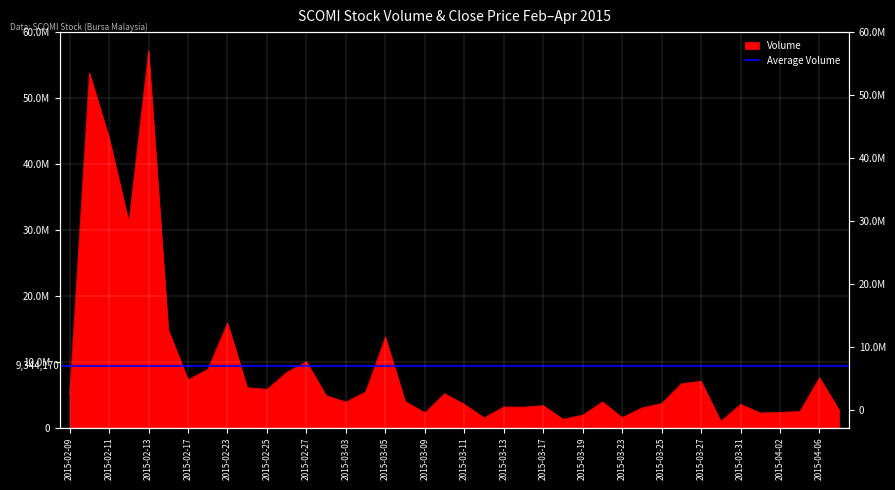

The value at 2015-04-02 is 2340400. True or false?

True